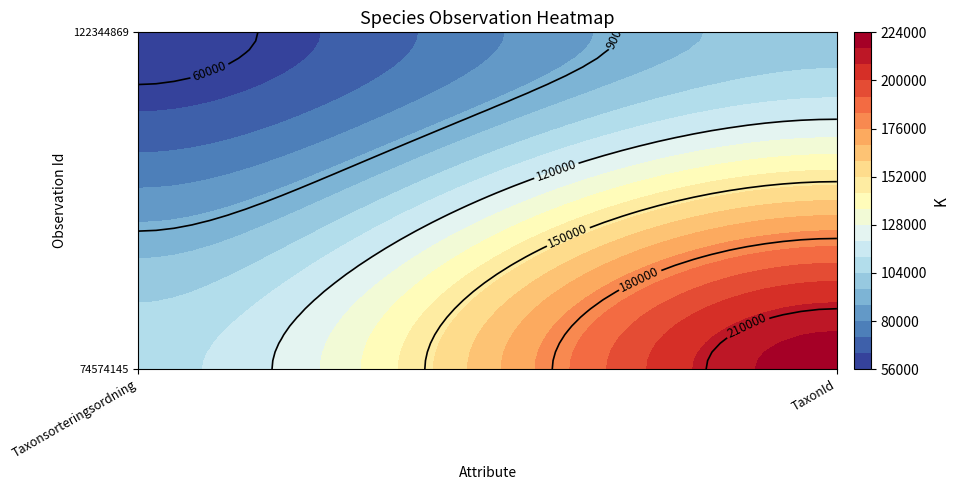

What is the difference between the maximum and minimum values in the 74574145 series?

110912